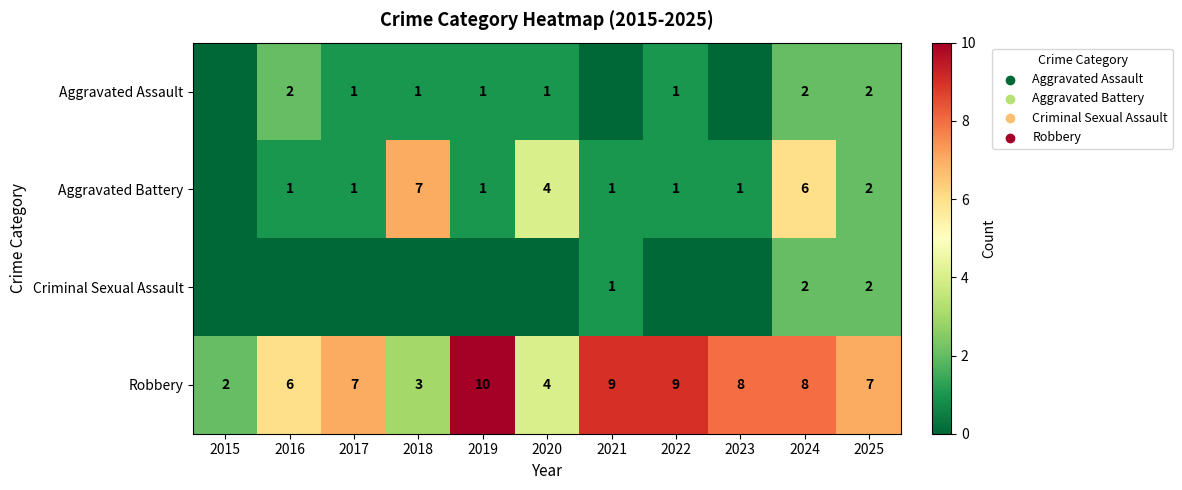

The Aggravated Assault series shows 1 at 2016. True or false?

False